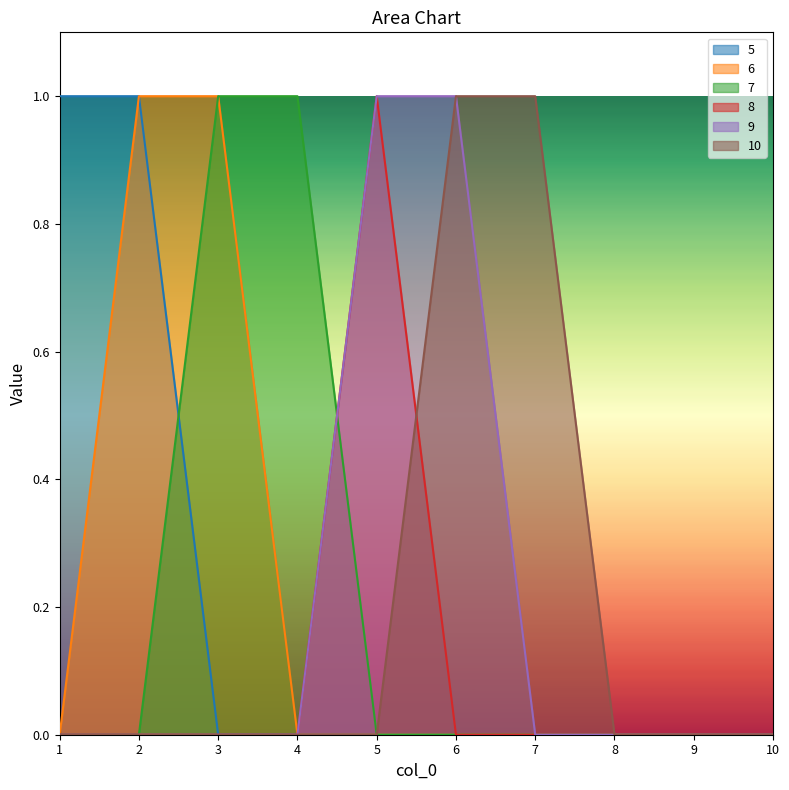

Rank the series by their maximum value, from highest to lowest.

5, 6, 7, 8, 9, 10